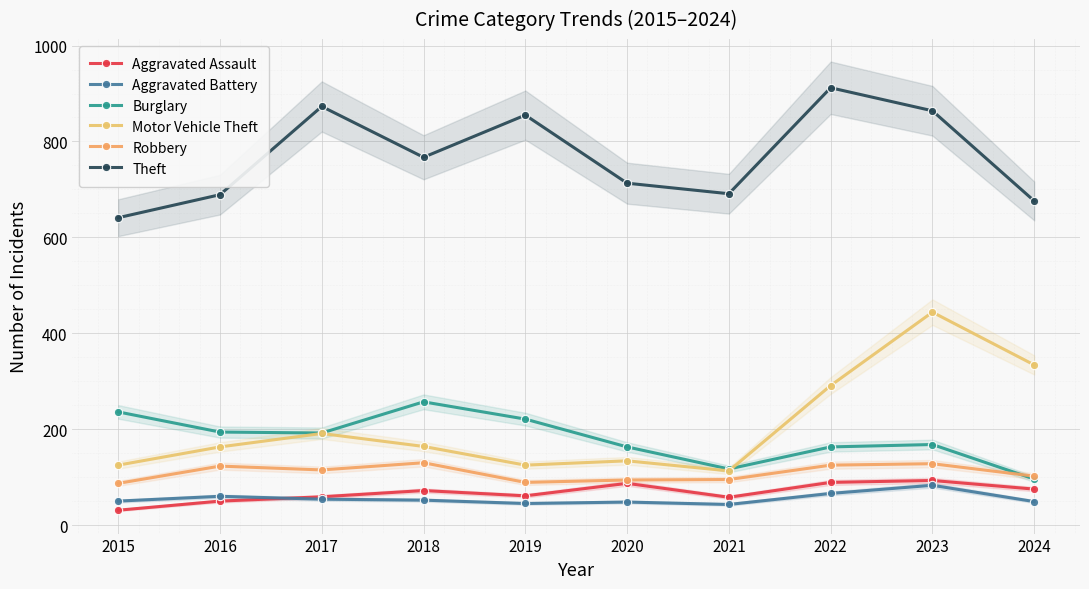

What are all the series names shown in the legend?

Aggravated Assault, Aggravated Battery, Burglary, Motor Vehicle Theft, Robbery, Theft